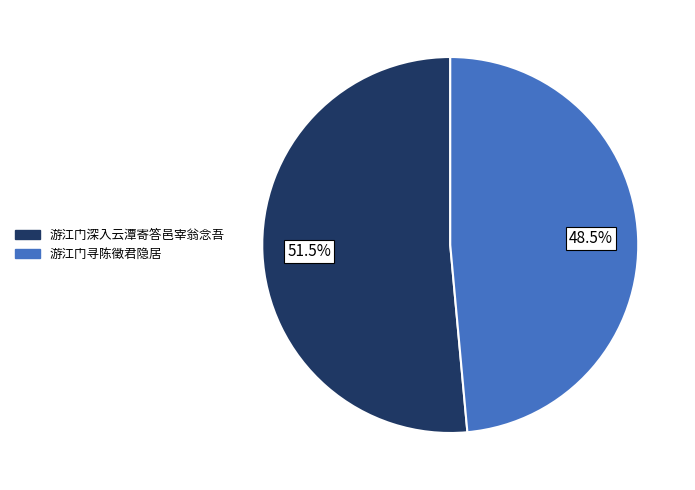

Is there any slice that represents more than half of the pie?

Yes